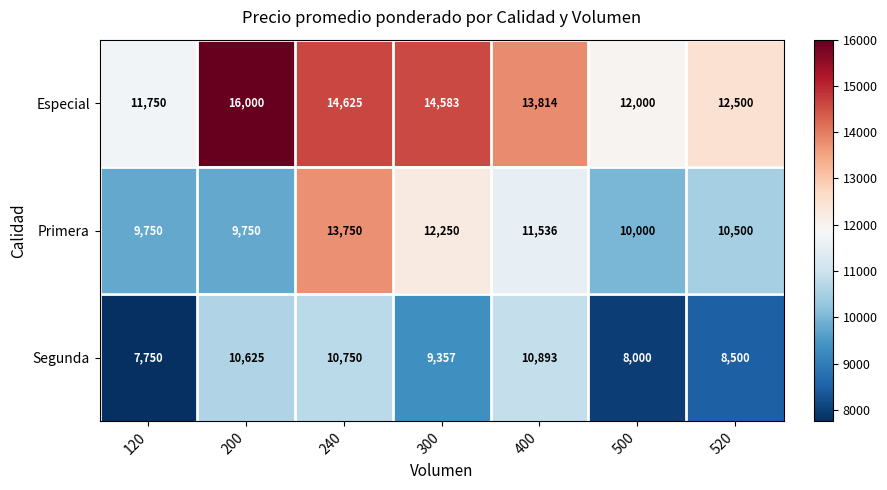

Reading left to right, list all the values displayed in this chart.

Especial: 11750	16000	14625	14583	13814	12000	12500
Primera: 9750	9750	13750	12250	11536	10000	10500
Segunda: 7750	10625	10750	9357	10893	8000	8500